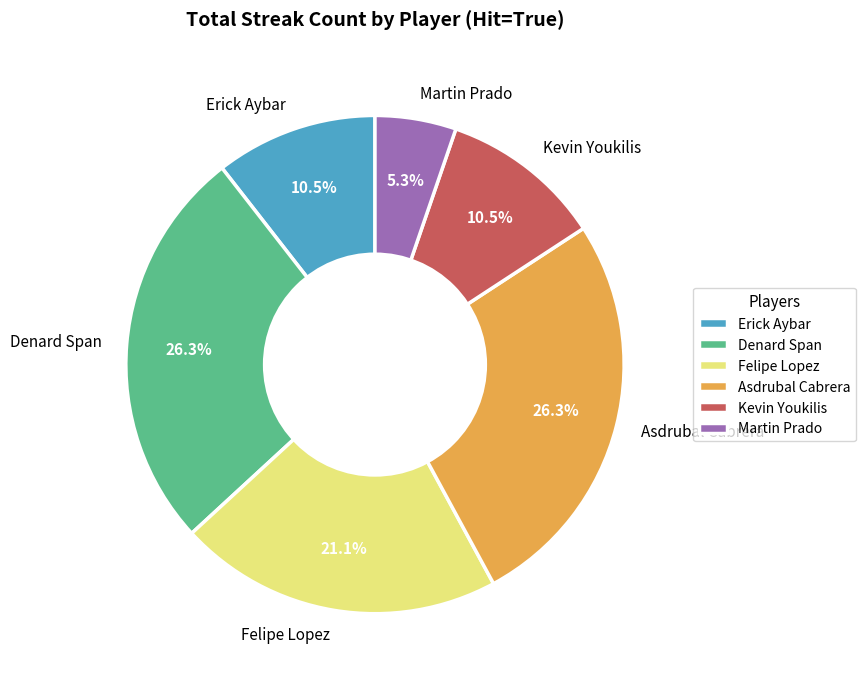

What is the smallest slice in the pie chart?

Martin Prado